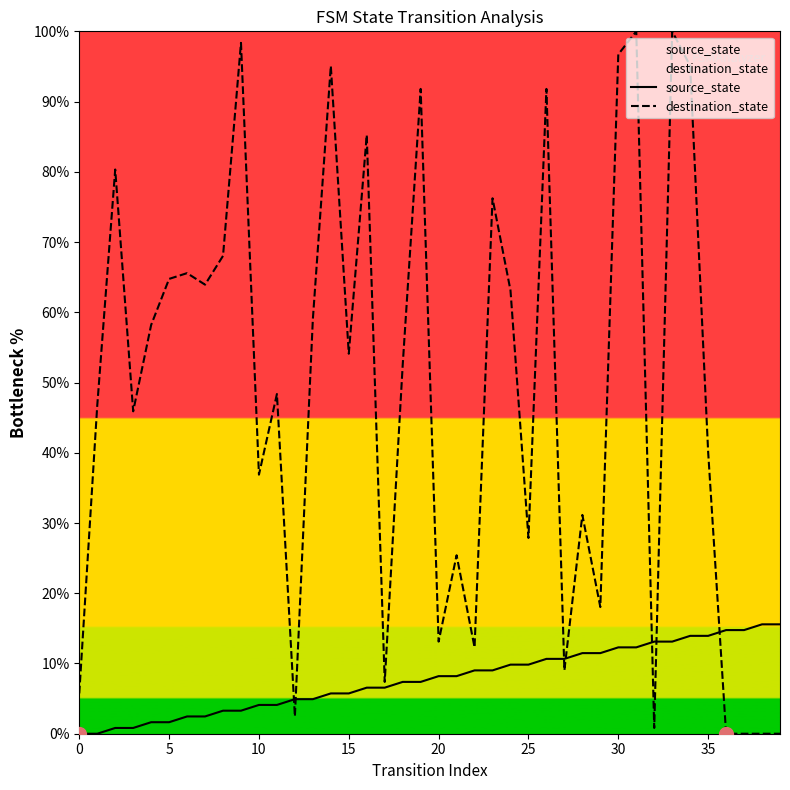

How many values in the source_state series exceed 8?

20